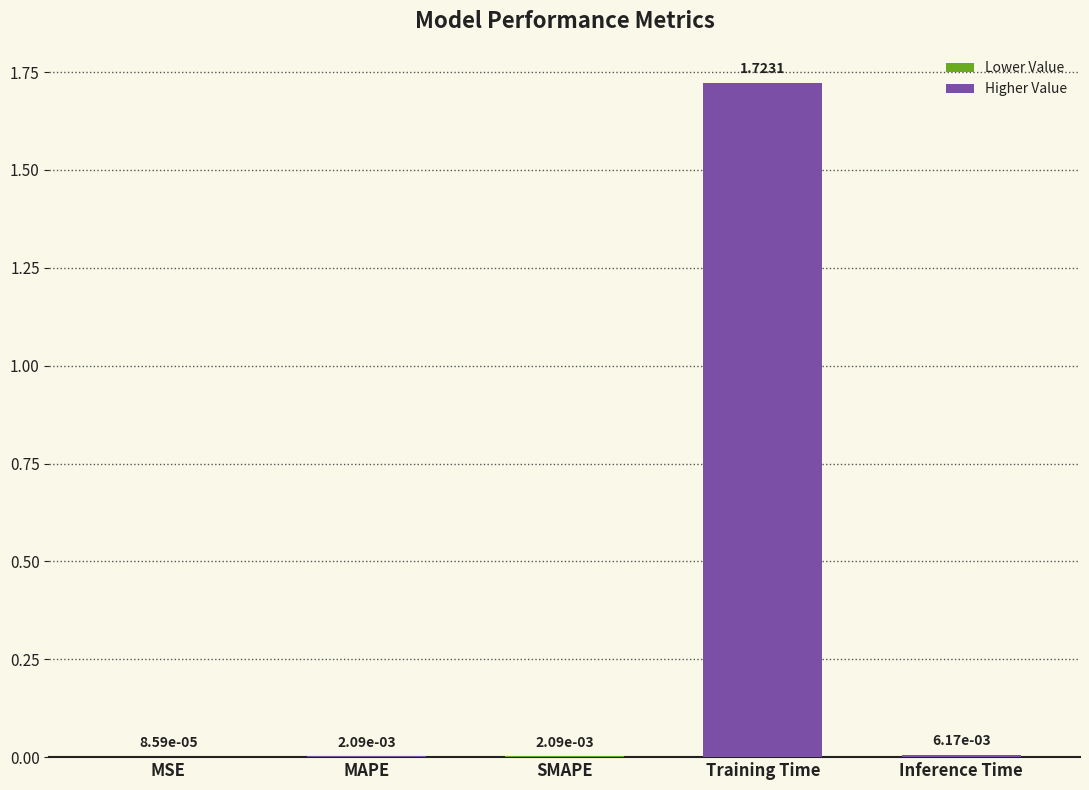

Which category has the highest value across all series?

Training Time